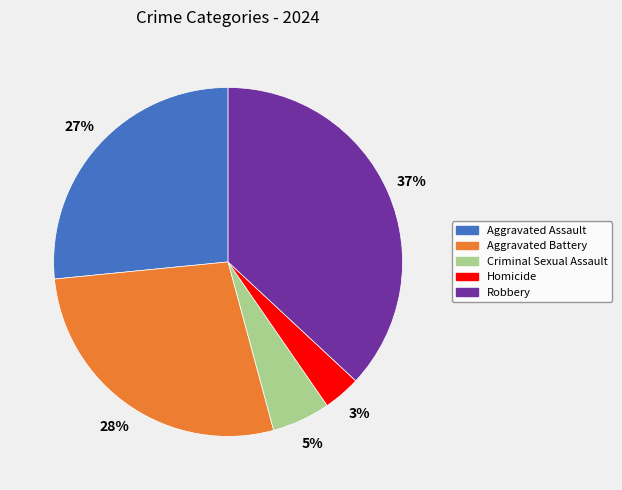

To the nearest percent, what is the combined percentage of Criminal Sexual Assault and Aggravated Battery?

33%